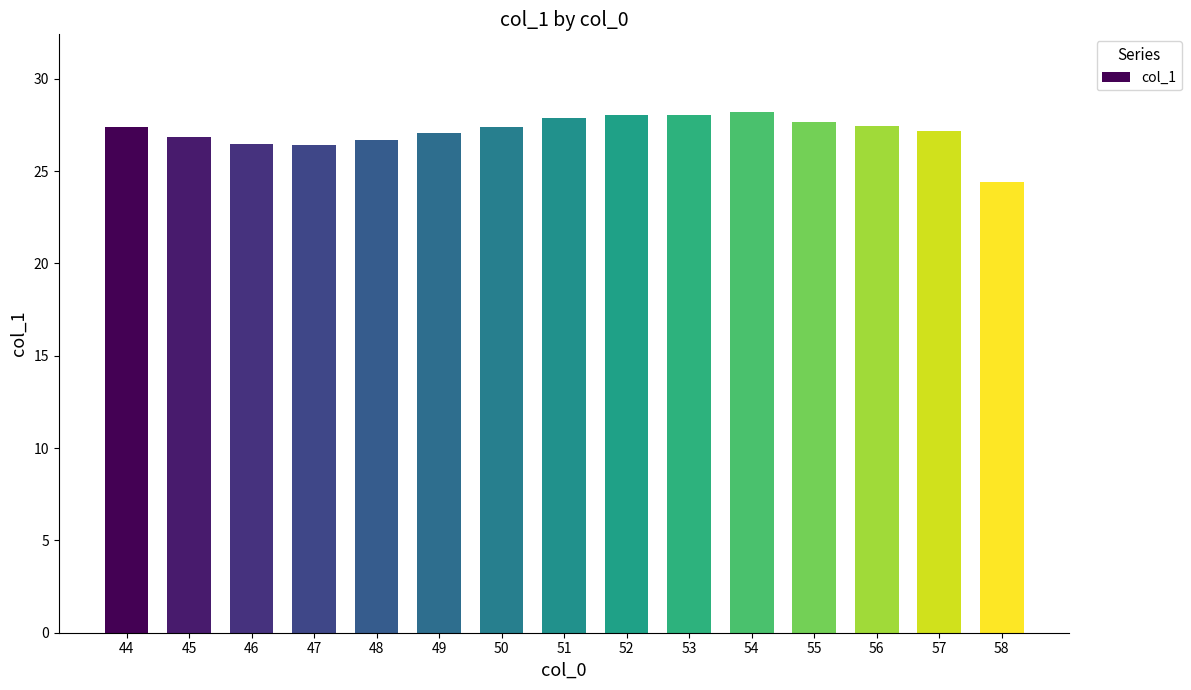

What is the change in value from 50 to 58?

-3.0